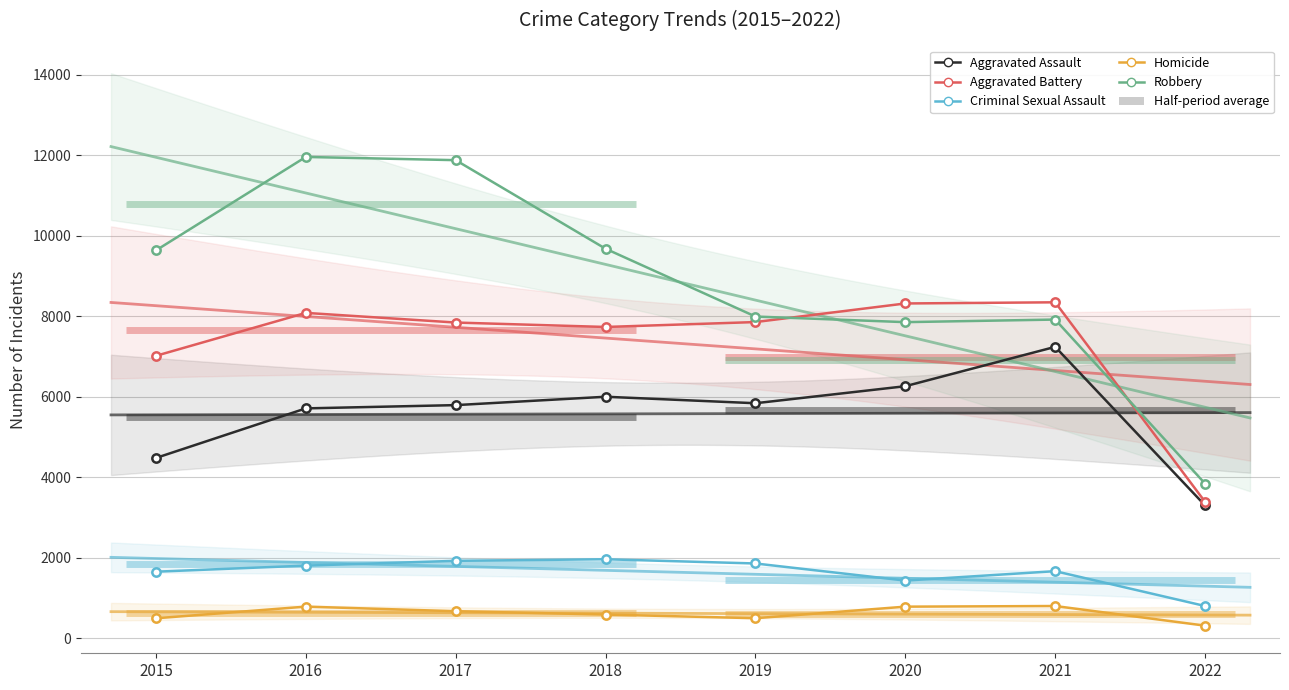

True or false: Robbery and Criminal Sexual Assault intersect in this chart.

False